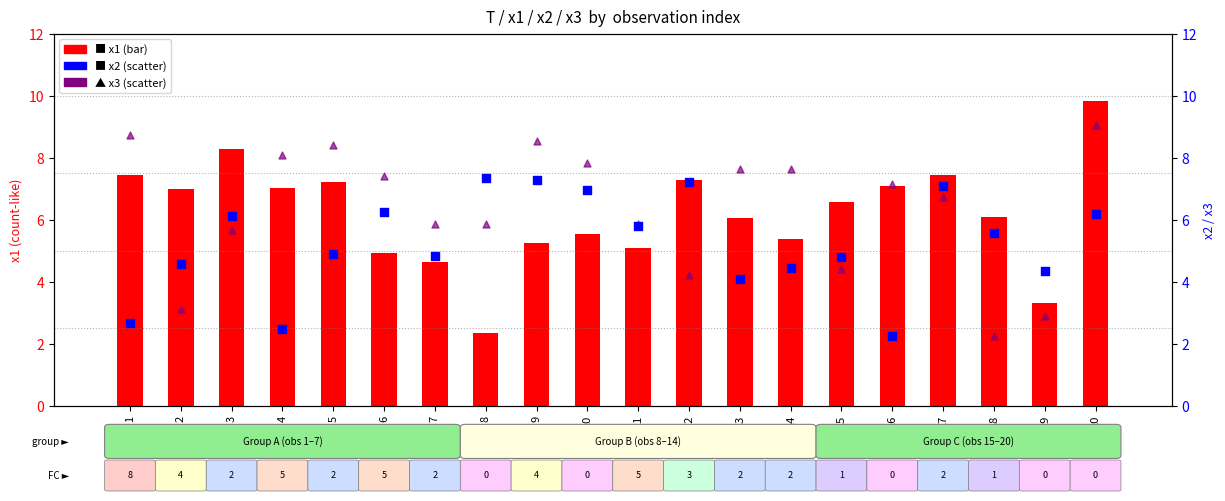

Which series reaches the maximum Y coordinate?

x1